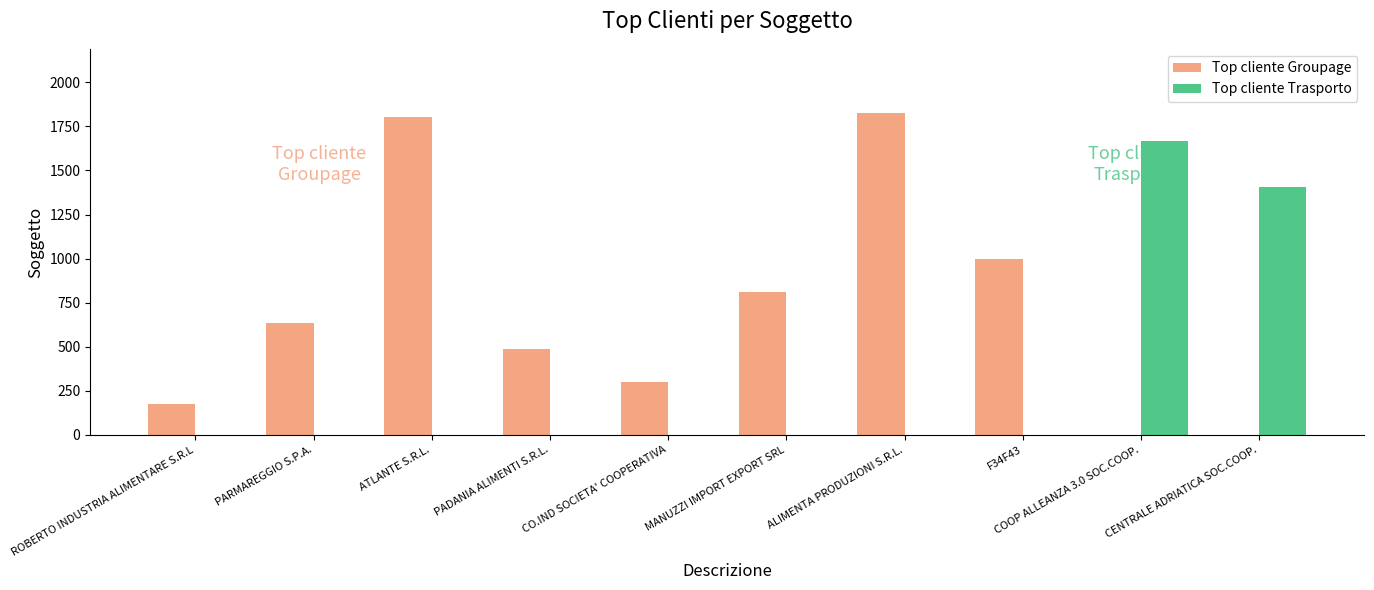

Reading left to right, list all the values displayed in this chart.

Top cliente Groupage: 178	634	1801	485	299	811	1825	1000	0	0
Top cliente Trasporto: 0	0	0	0	0	0	0	0	1667	1408